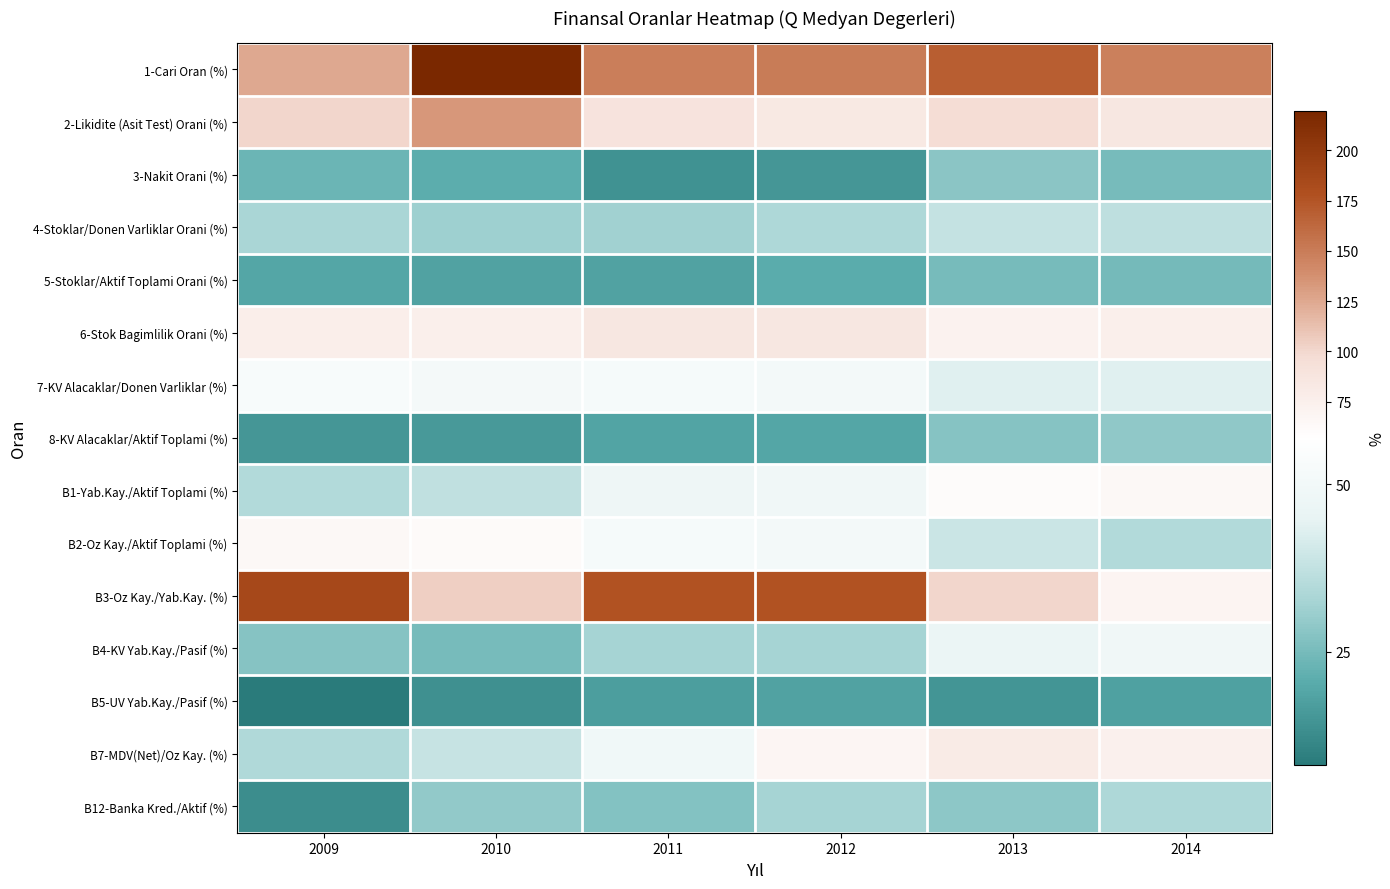

Which series has the widest spread of values?

B3-Oz Kay./Yab.Kay. (%)